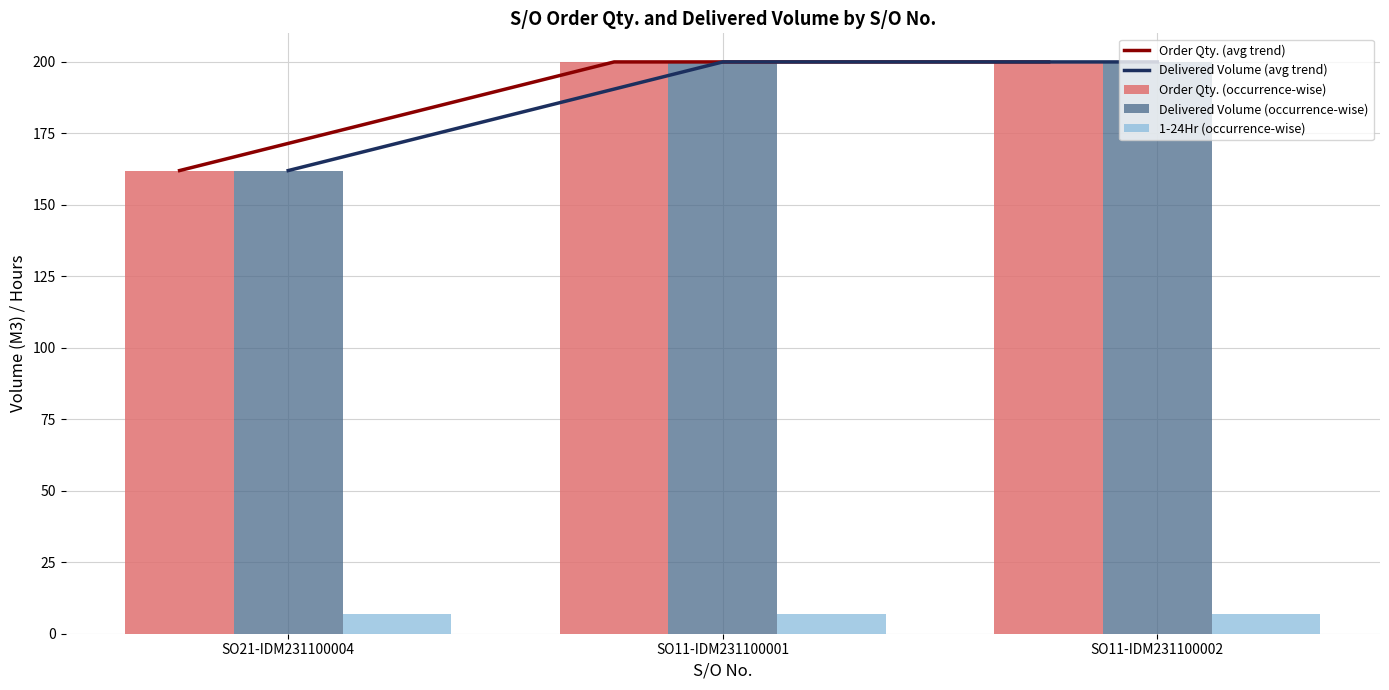

What is the sum of all Order Qty. (avg trend) values?

562